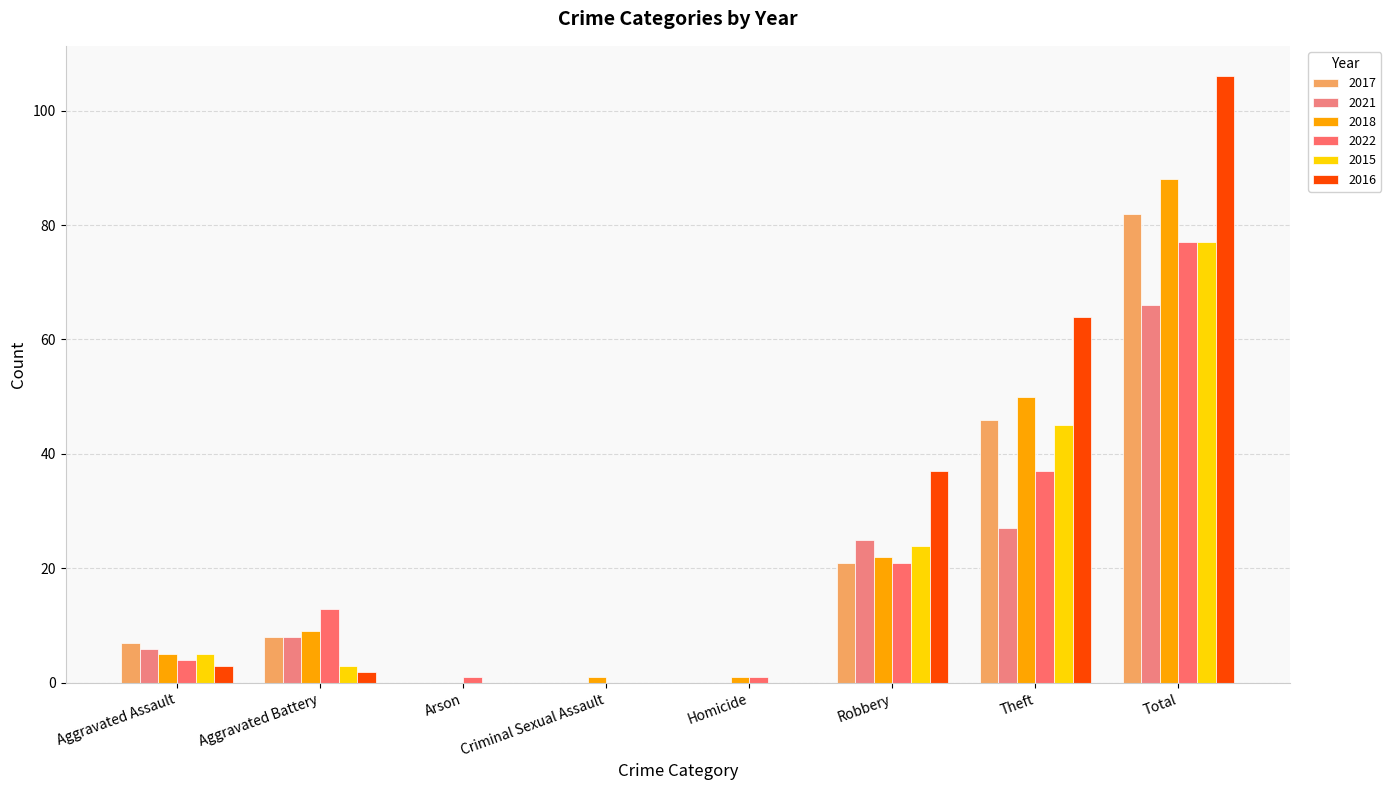

Reading left to right, list all the values displayed in this chart.

2017: 7	8	0	0	0	21	46	82
2021: 6	8	0	0	0	25	27	66
2018: 5	9	0	1	1	22	50	88
2022: 4	13	1	0	1	21	37	77
2015: 5	3	0	0	0	24	45	77
2016: 3	2	0	0	0	37	64	106